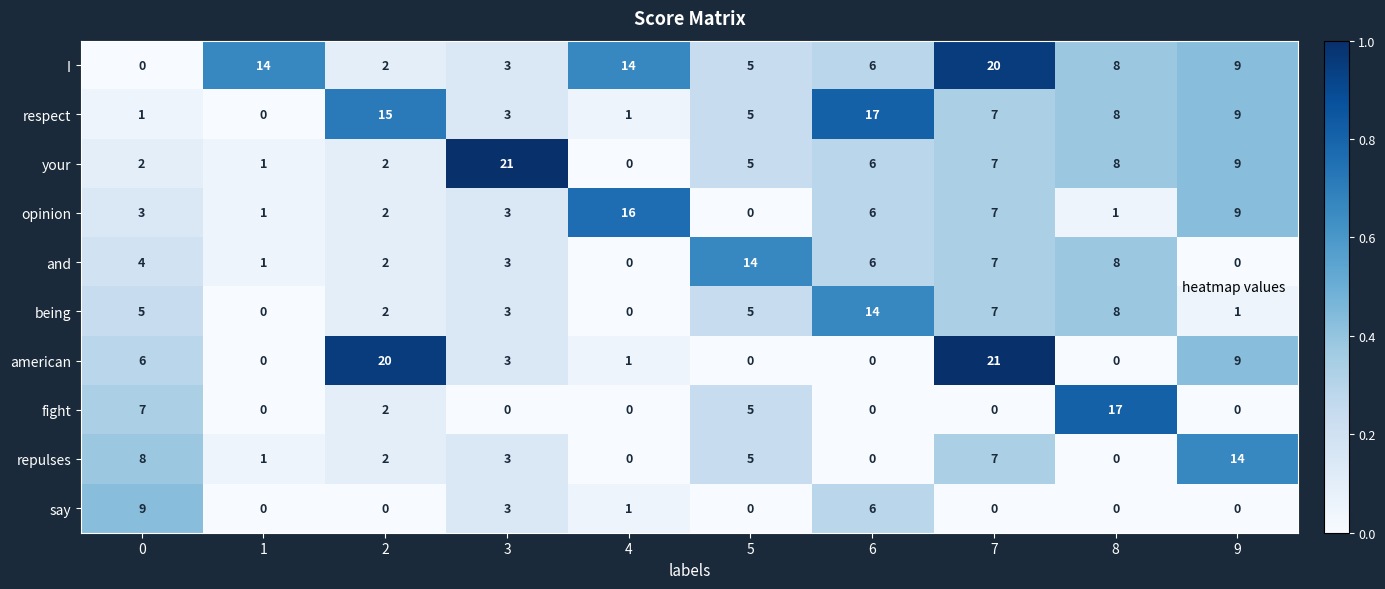

How many data points does each series have?

10